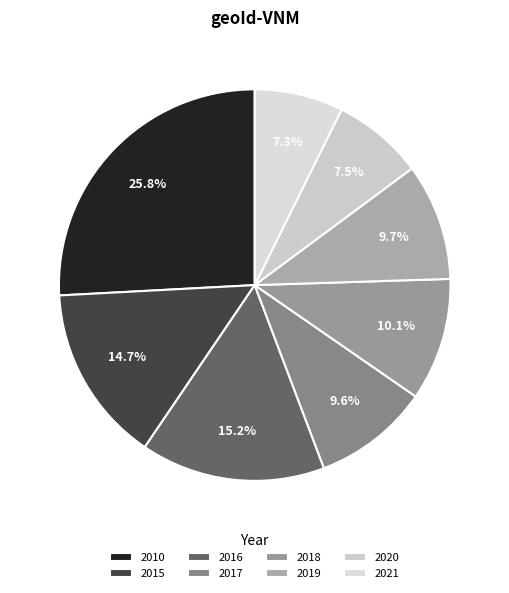

Approximately how many times larger is the value at 2018 compared to 2016?

0.7